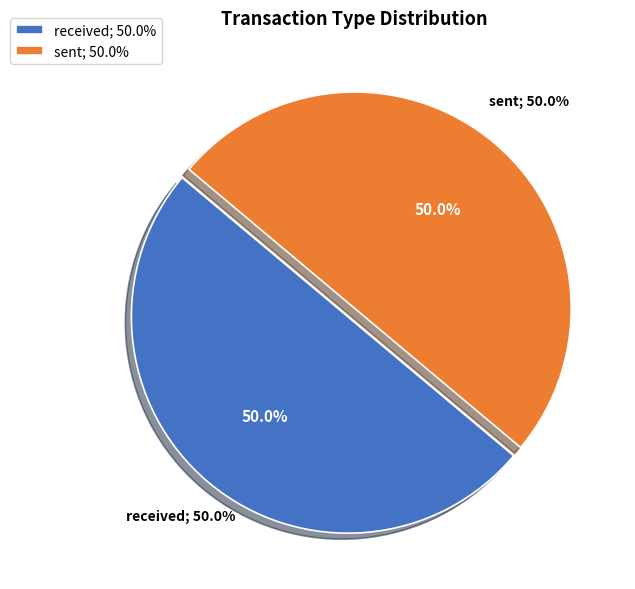

What is the majority slice?

received